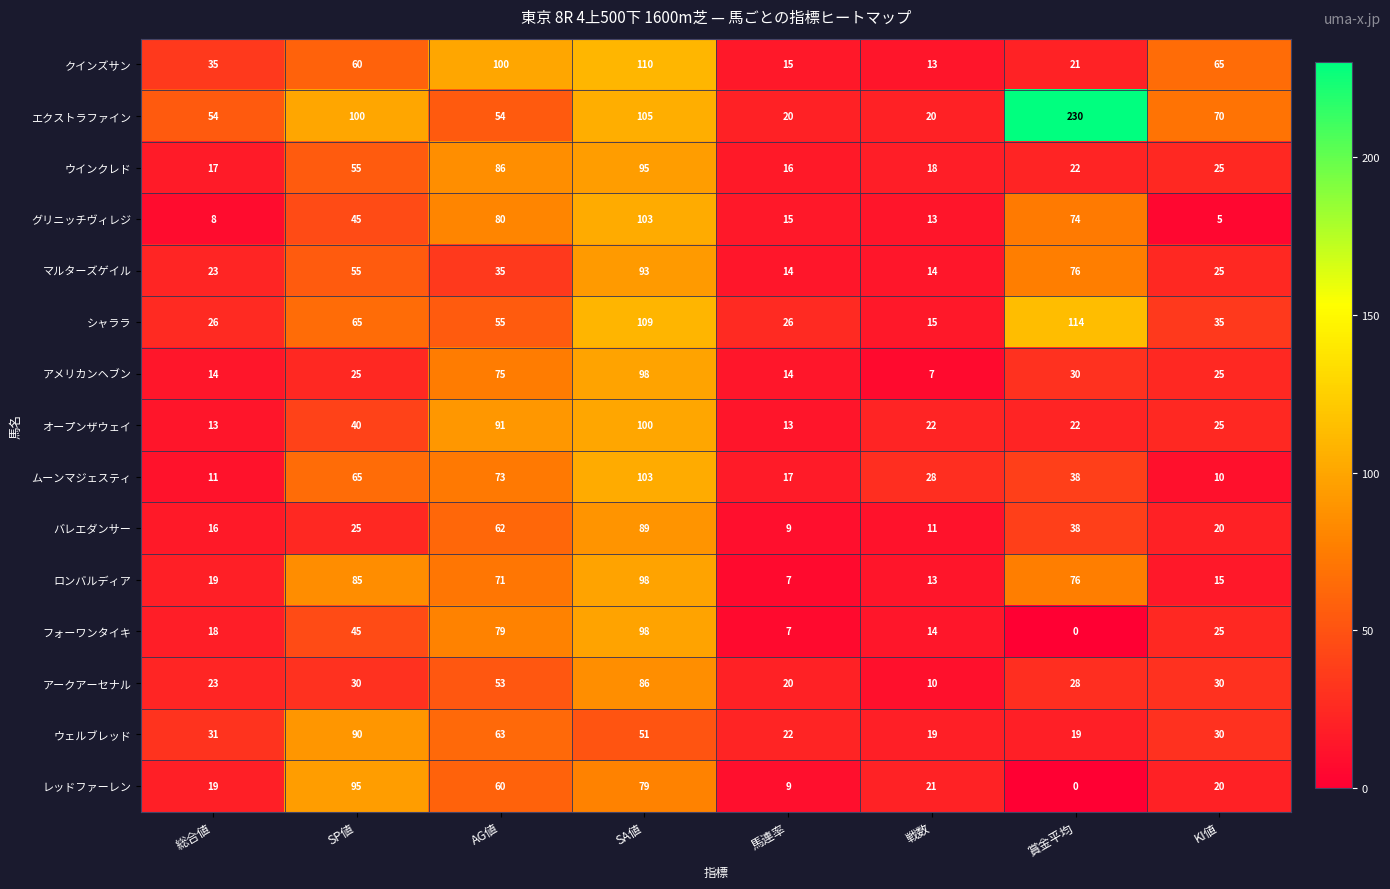

At how many categories does at least one series exceed 2?

8